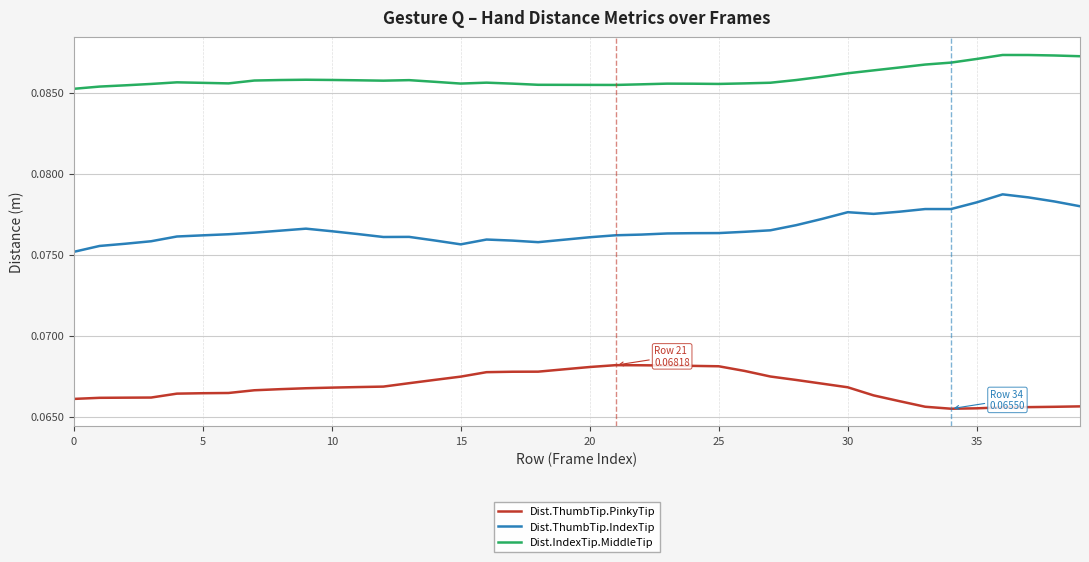

Rank the series by their average value, from highest to lowest.

Dist.IndexTip.MiddleTip, Dist.ThumbTip.IndexTip, Dist.ThumbTip.PinkyTip